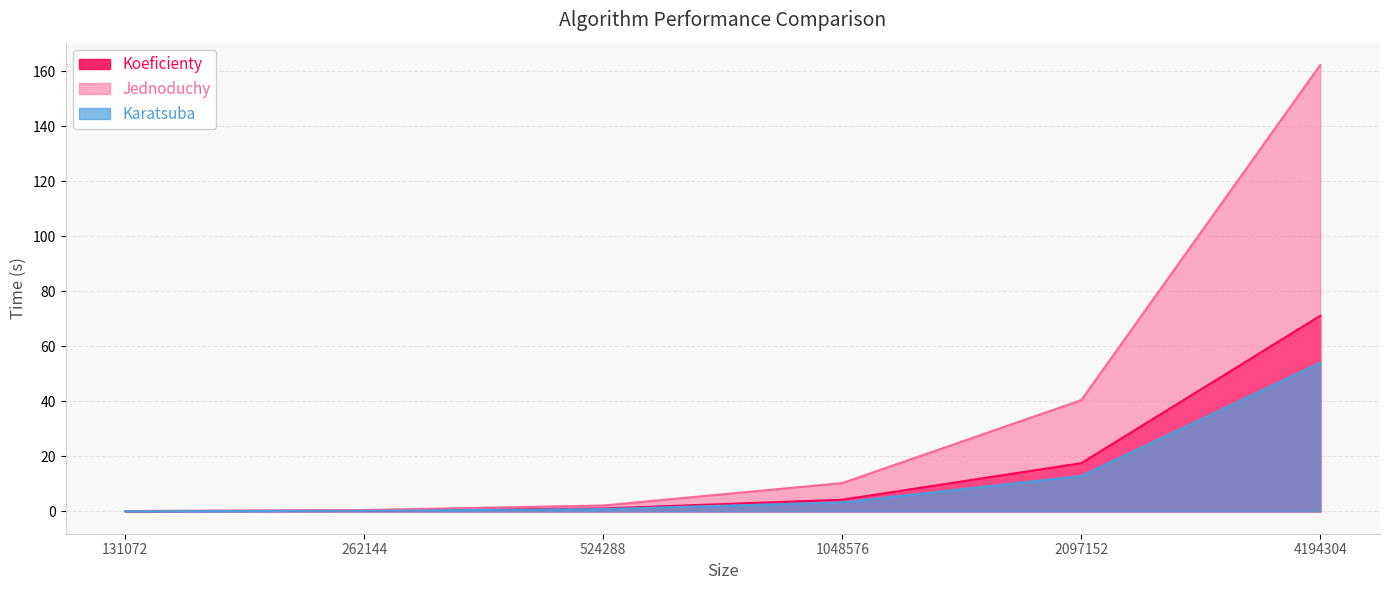

Rank the series at 2097152 from highest to lowest value.

Jednoduchy, Koeficienty, Karatsuba